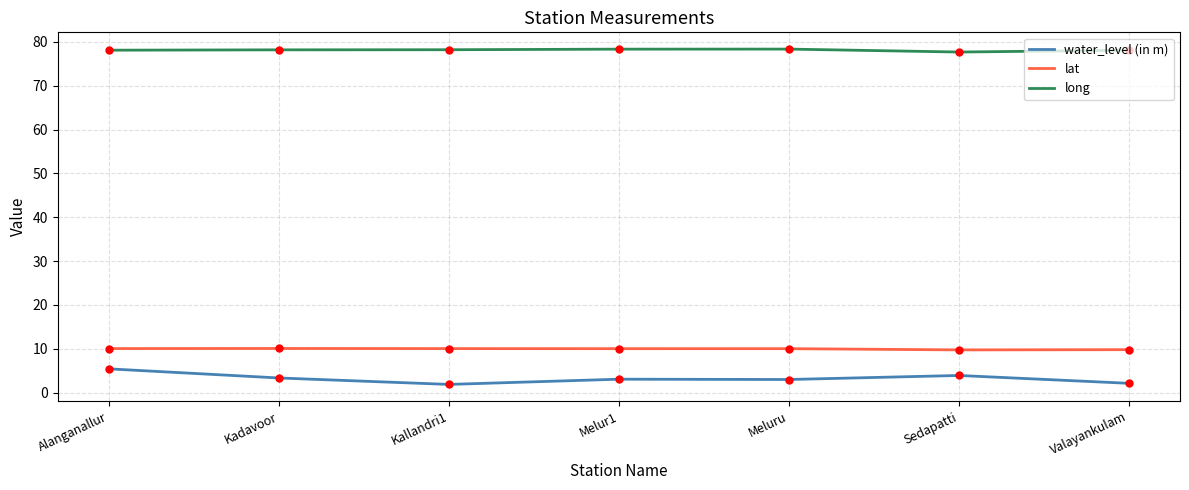

True or false: water_level (in m) and lat intersect in this chart.

False